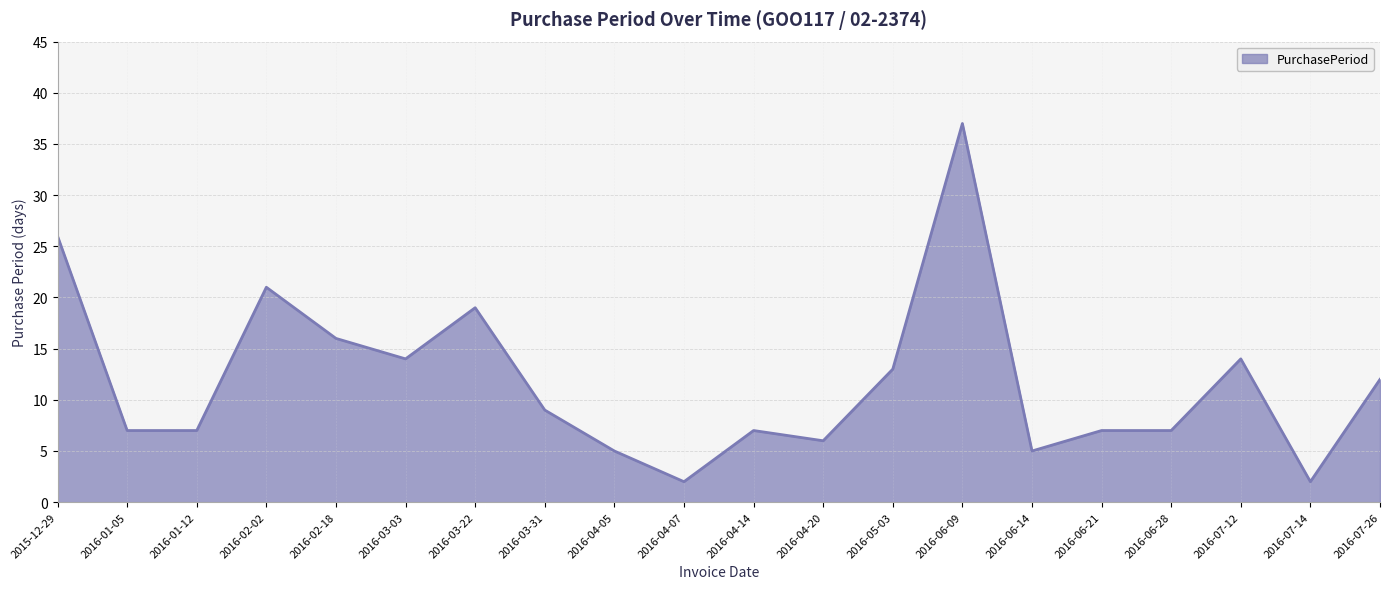

Where does the data first go above 9?

2015-12-29